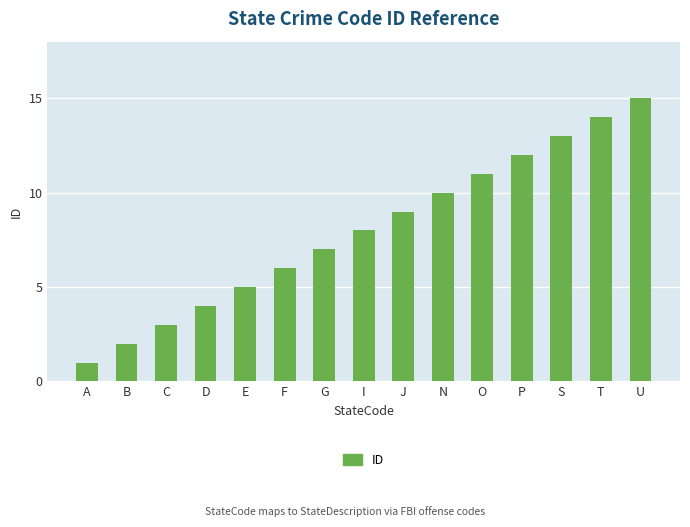

List the labels in order of value, smallest first.

A, B, C, D, E, F, G, I, J, N, O, P, S, T, U